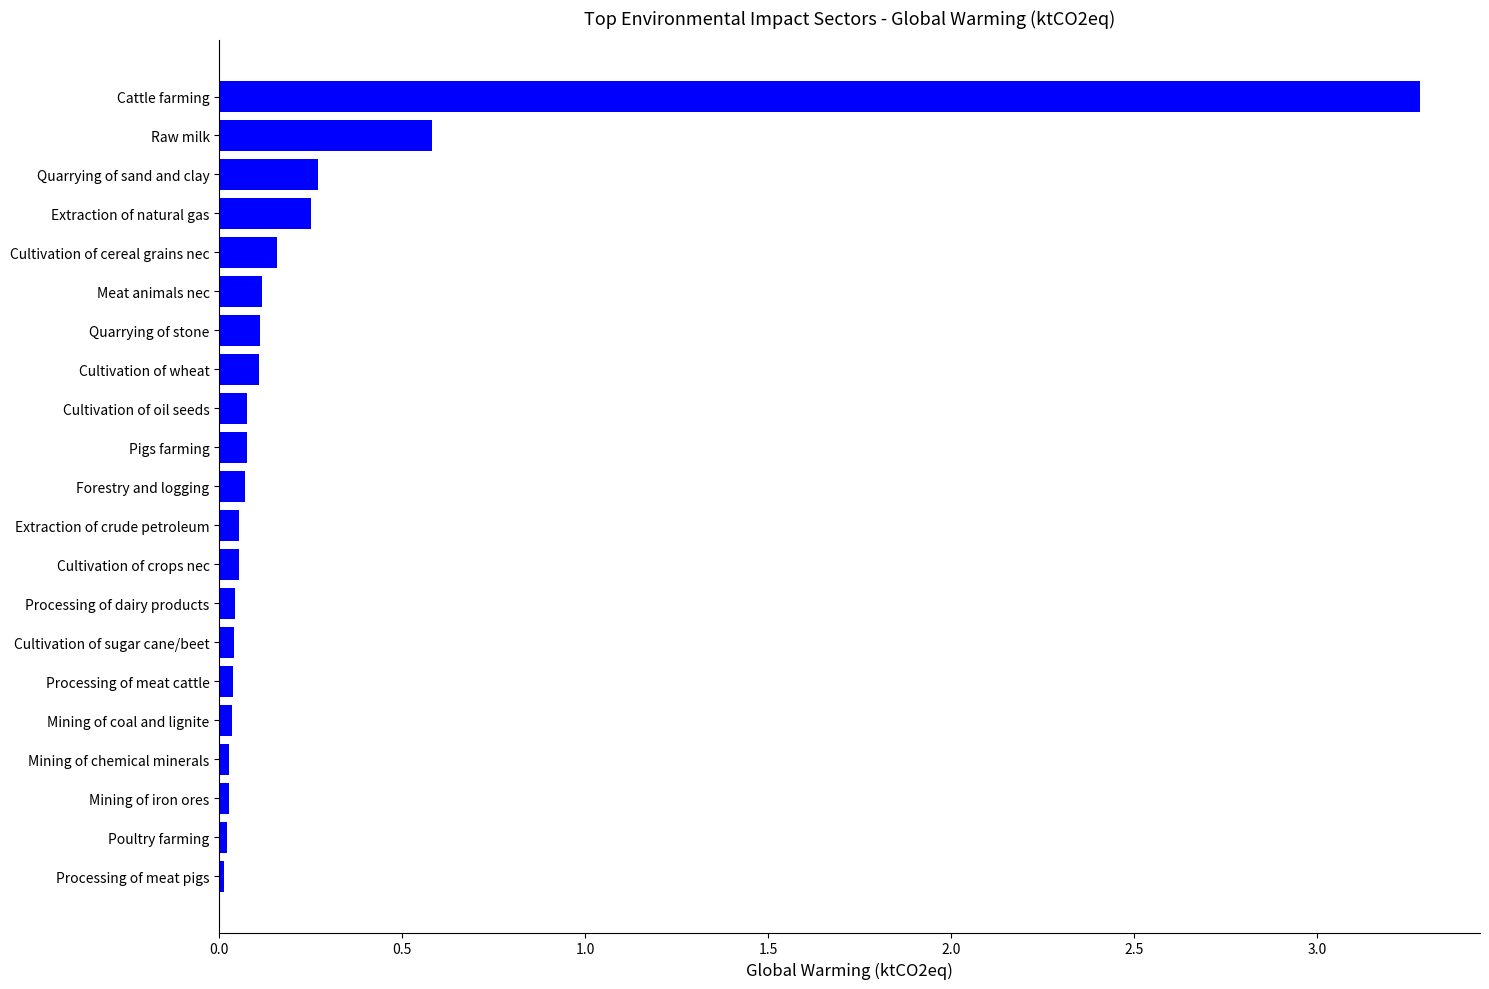

What is the difference between the second highest and second lowest values?

0.6